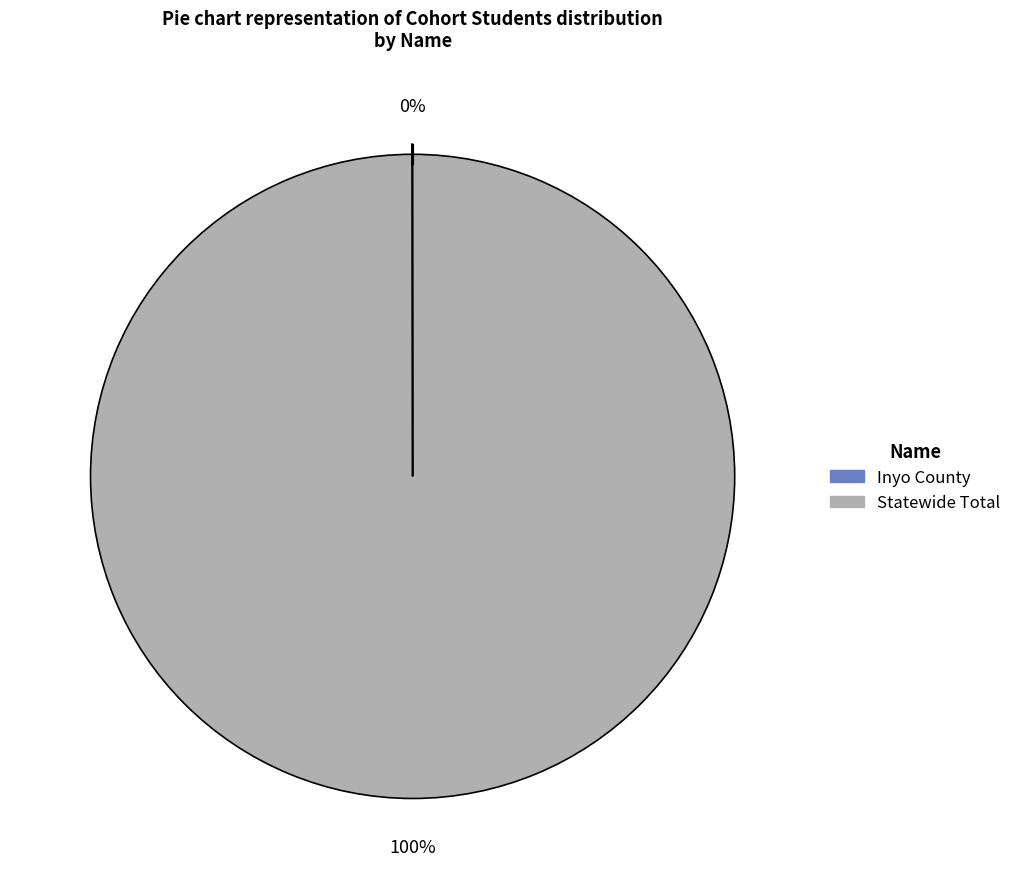

What is the largest slice in the pie chart?

Statewide Total